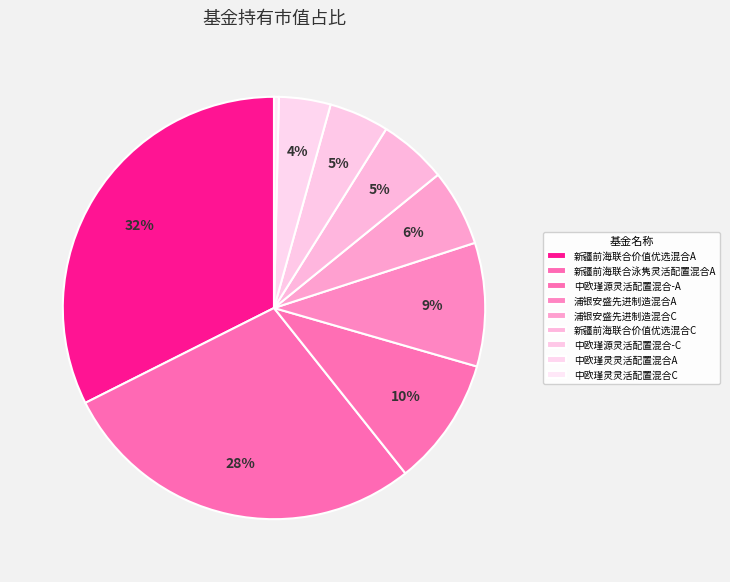

Is 中欧瑾源灵活配置混合-A the majority of the pie?

No